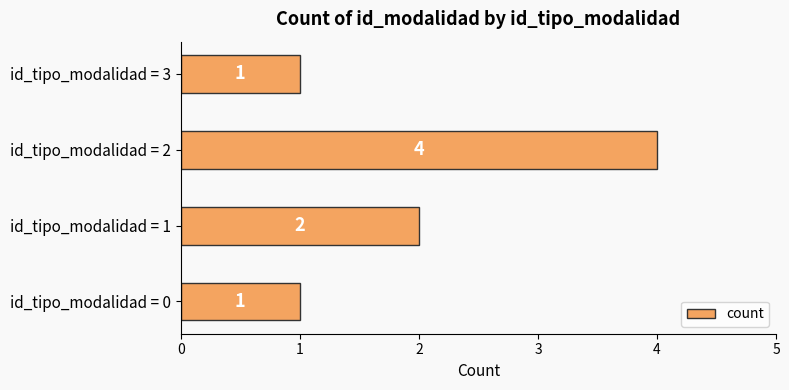

The chart shows a value of 2 at id_tipo_modalidad = 3. True or false?

False